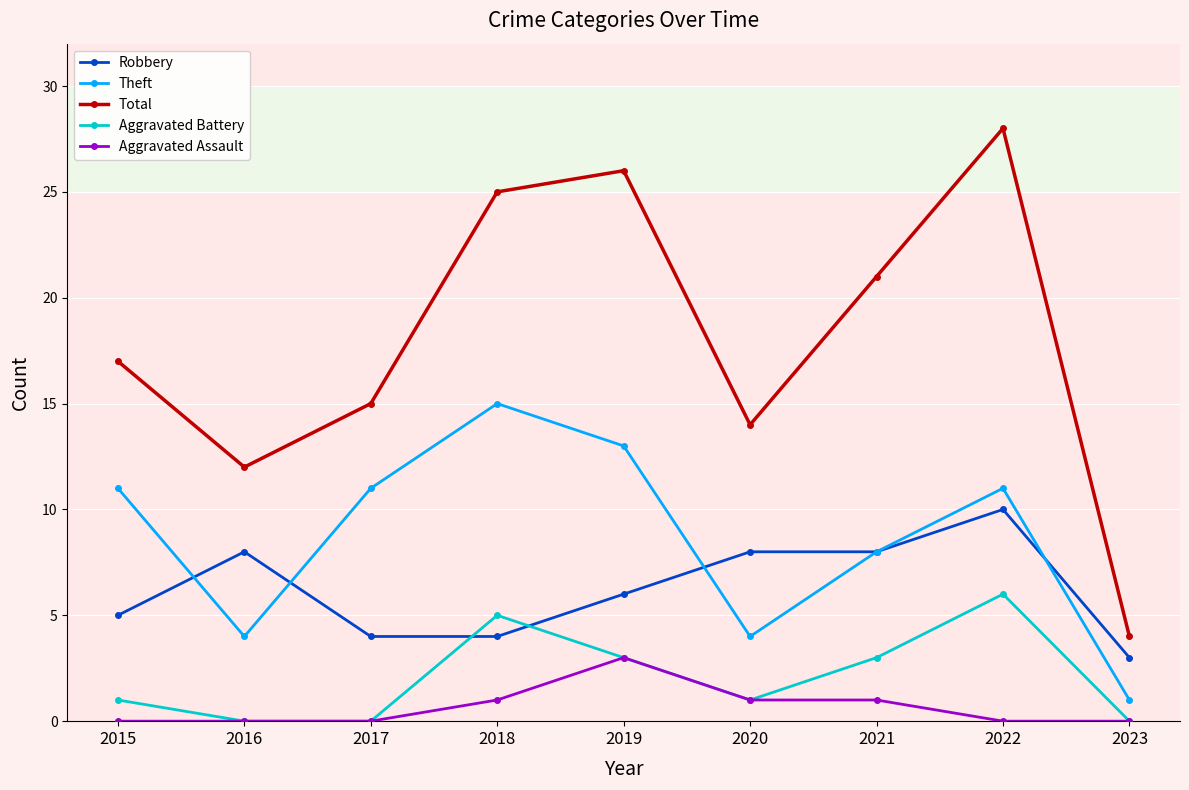

What is the difference between the Aggravated Assault values at 2018 and 2022?

1